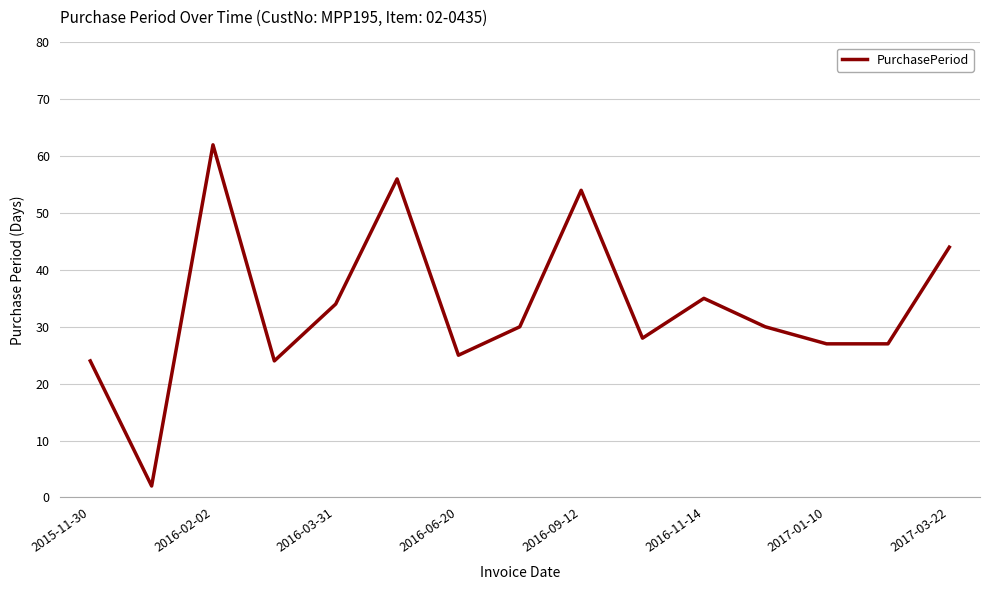

Reading left to right, transcribe all the data shown in this chart.

24	2	62	24	34	56	25	30	54	28	35	30	27	27	44